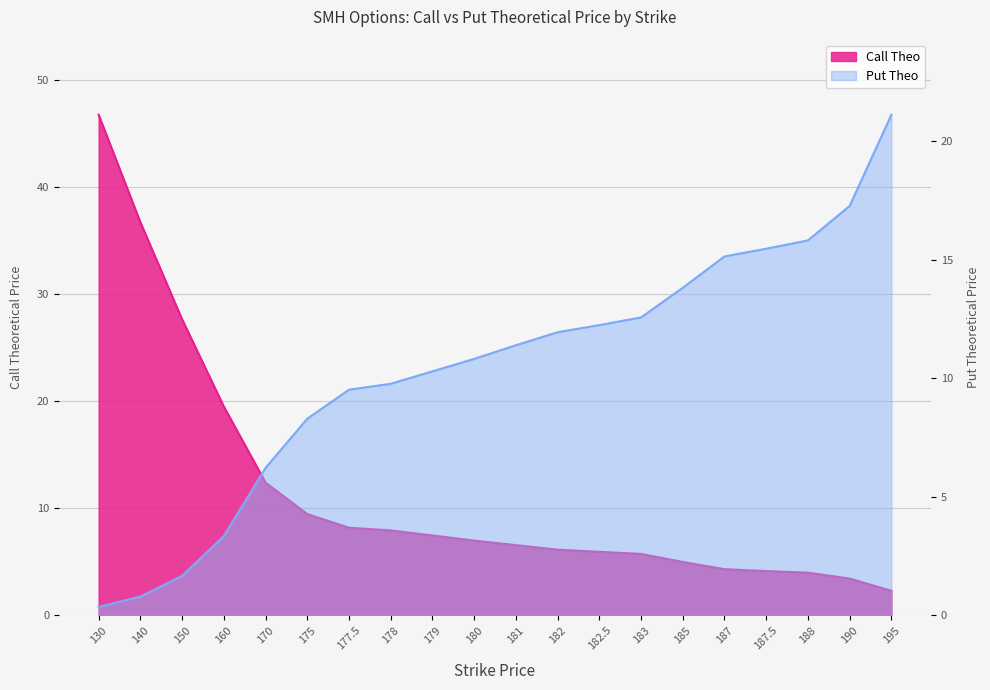

What is the greatest value displayed?

46.8